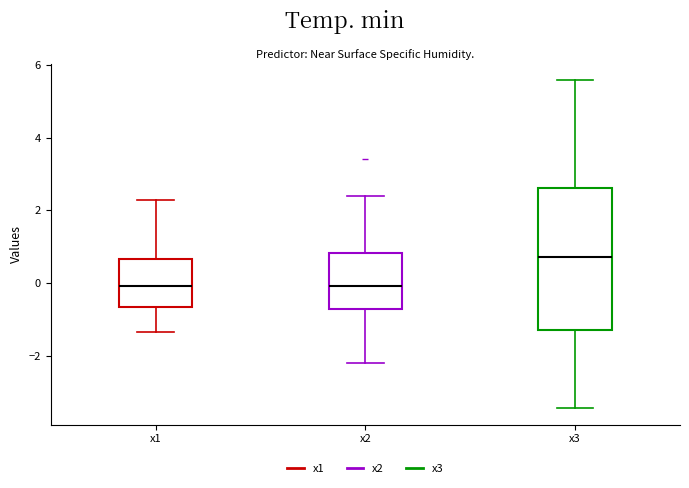

Reading left to right, transcribe this box plot: for each box, give where its median line is, the range the box spans, and where its two whiskers end, as read against the y-axis. The values are not printed on the chart, so give them approximately, as read against the axis.

x1: median 0.0, box -0.6 to 0.6, whiskers -1.4 to 2.2
x2: median 0.0, box -0.8 to 0.8, whiskers -2.2 to 2.4
x3: median 0.8, box -1.2 to 2.6, whiskers -3.4 to 5.6